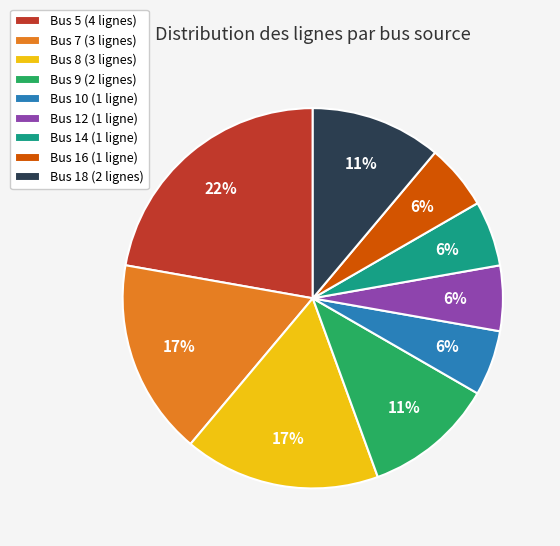

What is the largest slice in the pie chart?

Bus 5 (4 lignes)